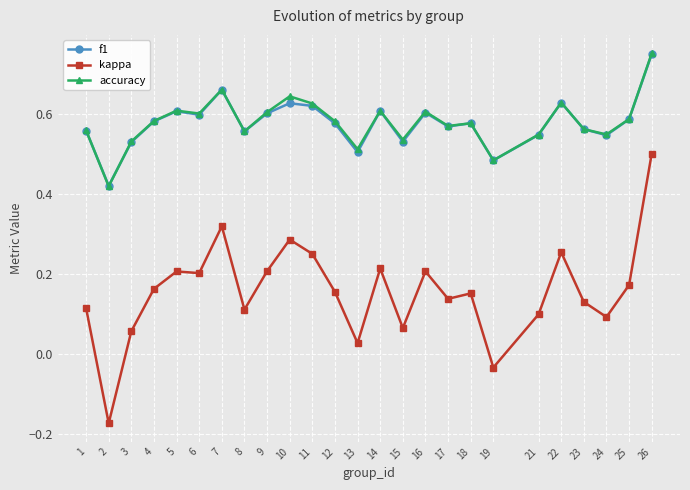

Where is the first local minimum for f1?

2